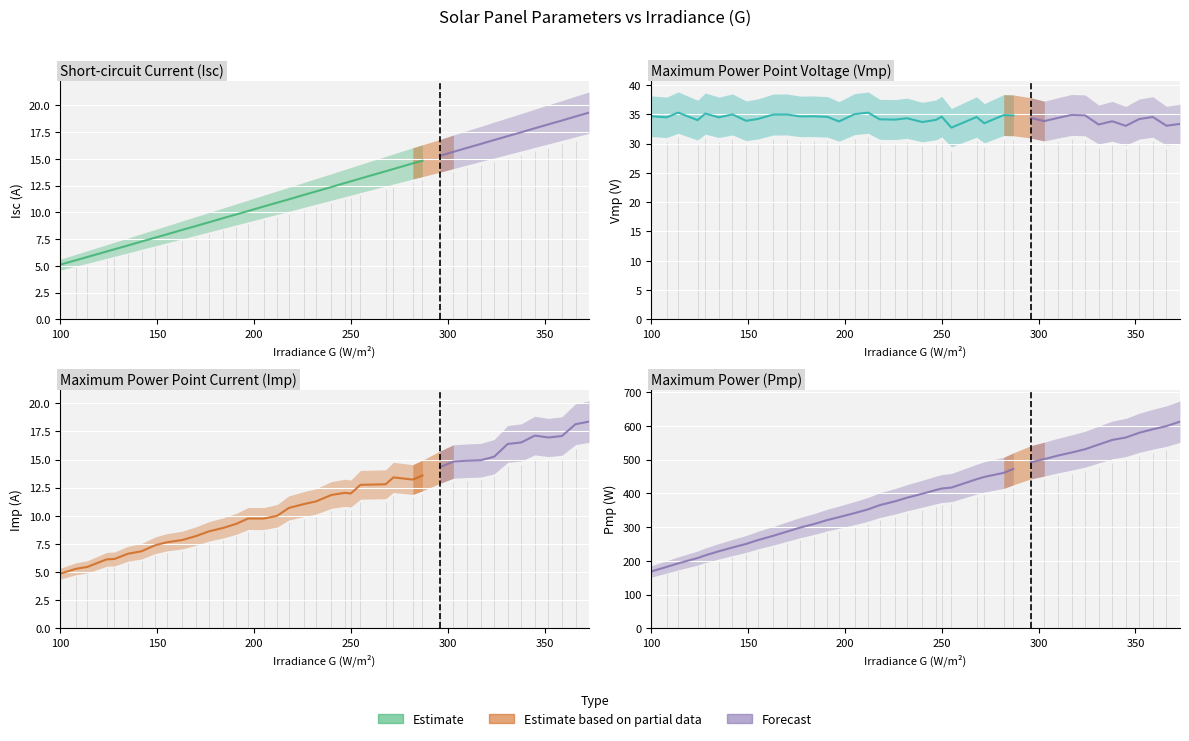

What is the difference between the maximum and minimum values in the Vmp series?

2.6